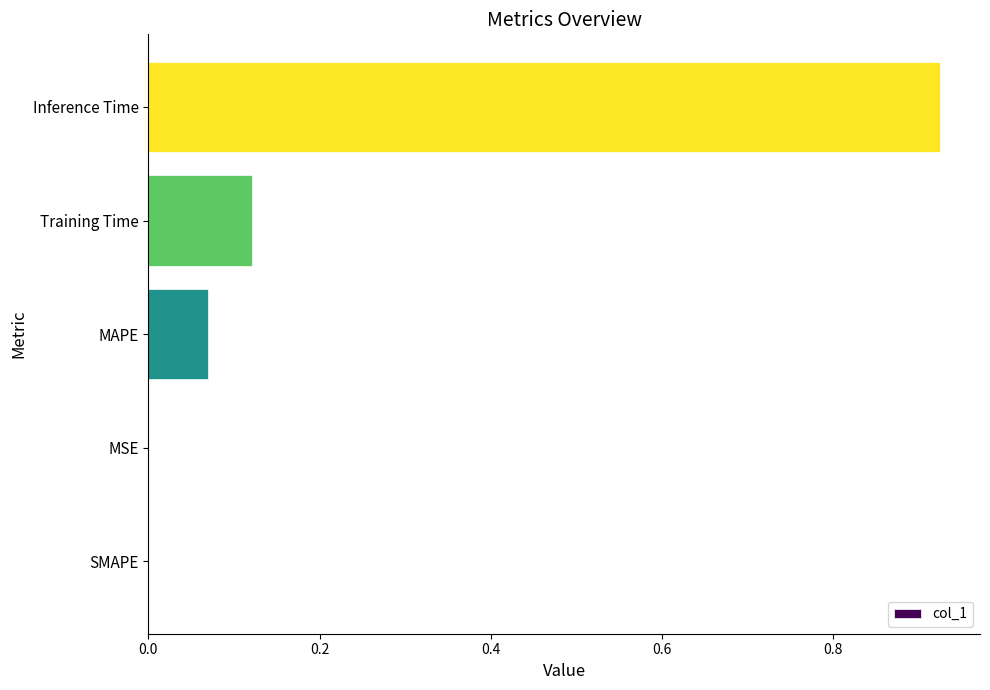

Between Inference Time and Training Time, which is larger?

Inference Time